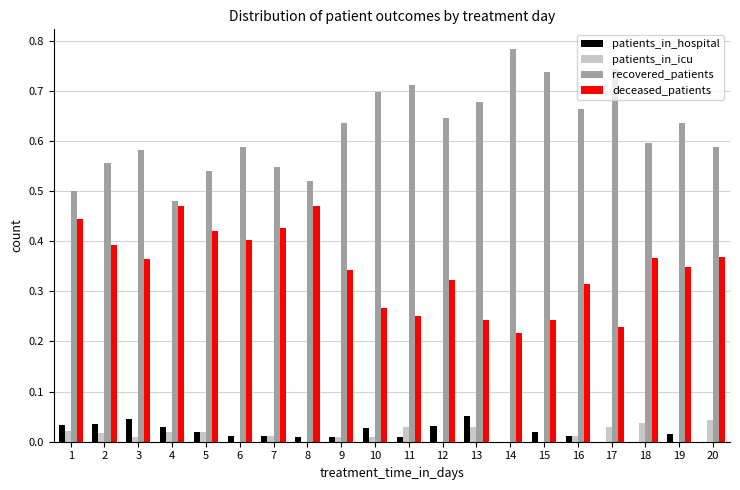

At which category does the chart reach its peak across all series?

14